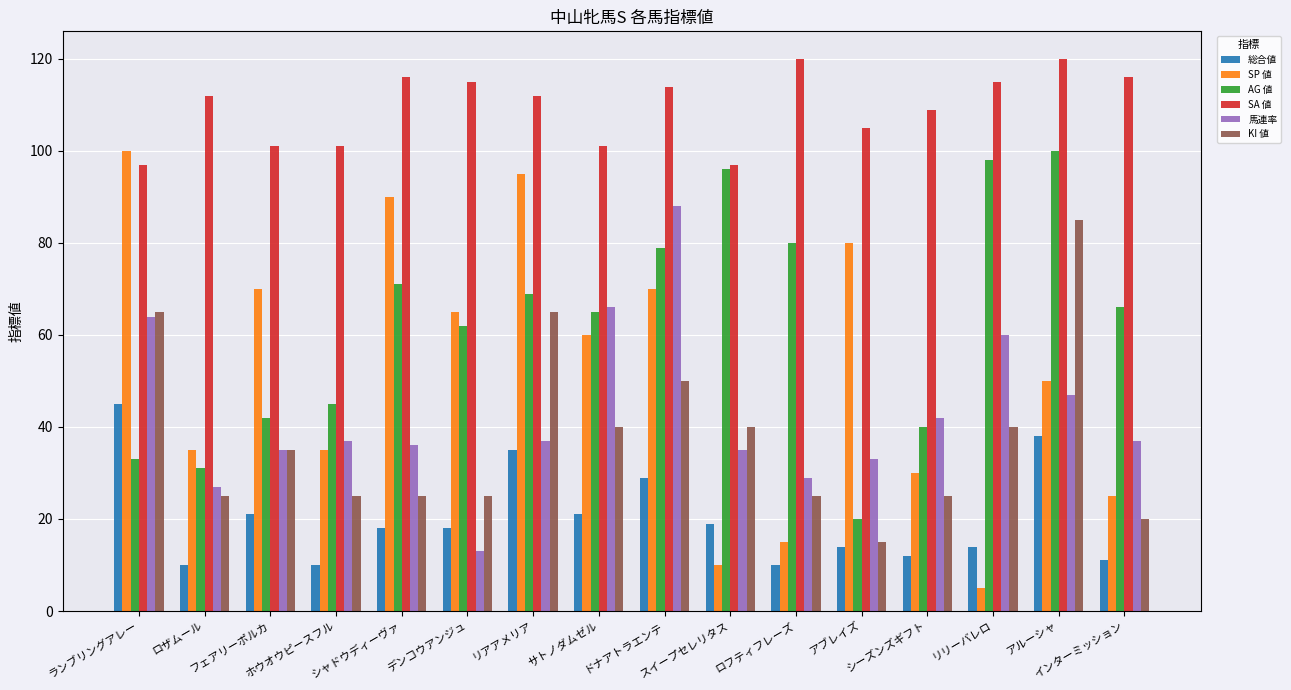

What are all the series names shown in the legend?

総合値, SP 値, AG 値, SA 値, 馬連率, KI 値